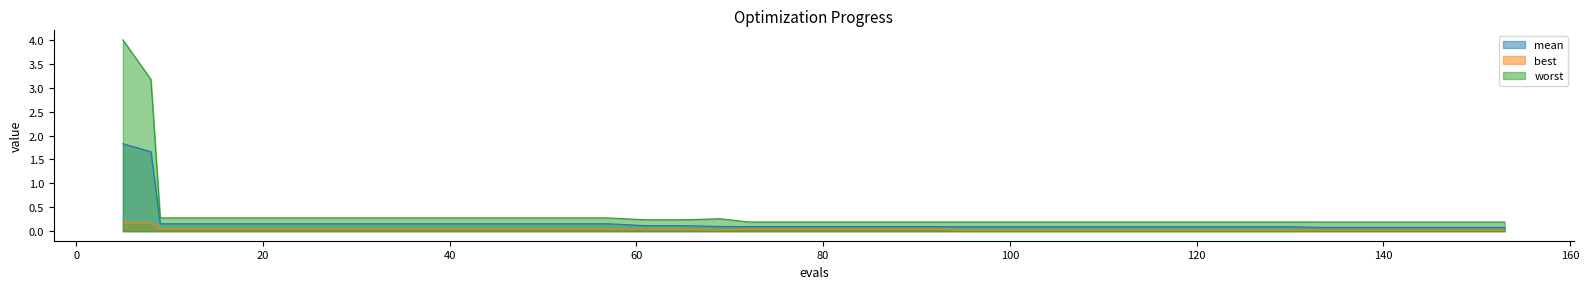

In best, how many points are lower than both neighbors (excluding endpoints)?

1